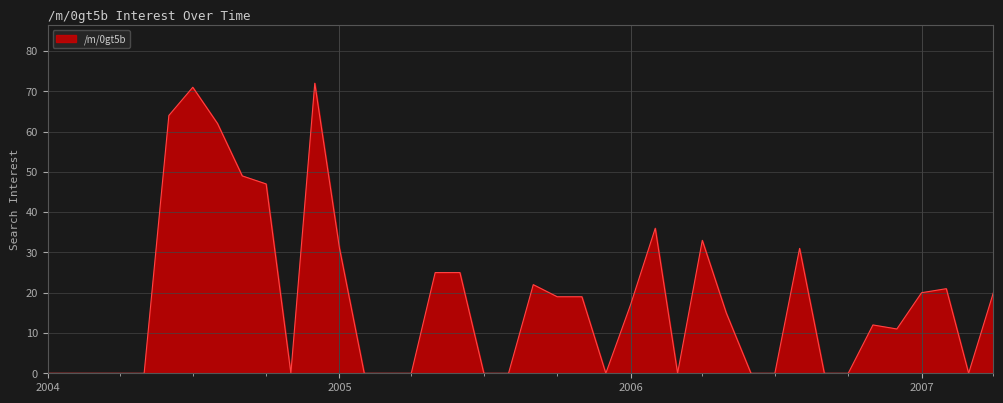

What is the greatest value displayed?

72